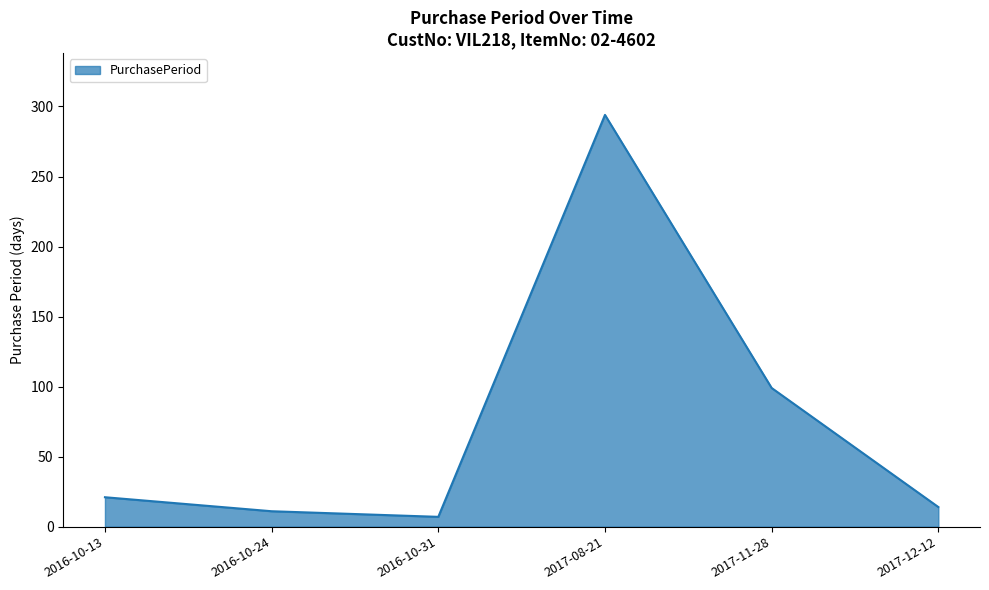

At which category does the chart reach its minimum across all series?

2016-10-31